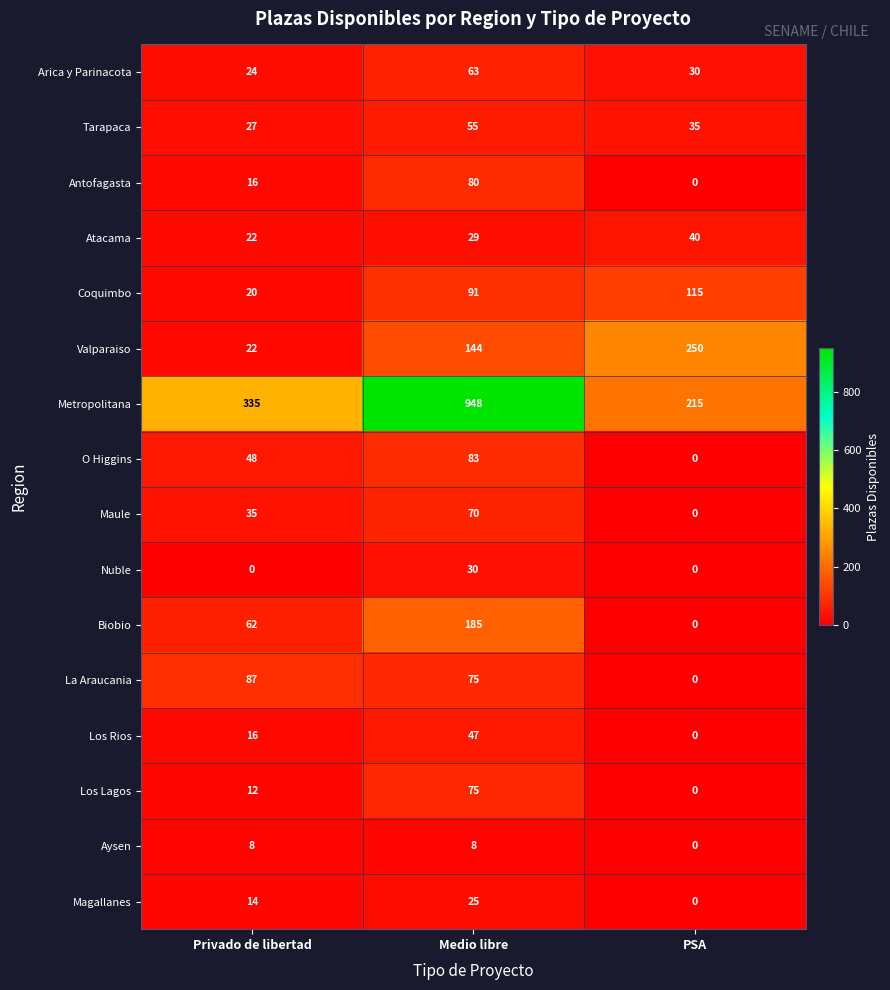

True or false: Aysen has a value of 8 at Medio libre.

True